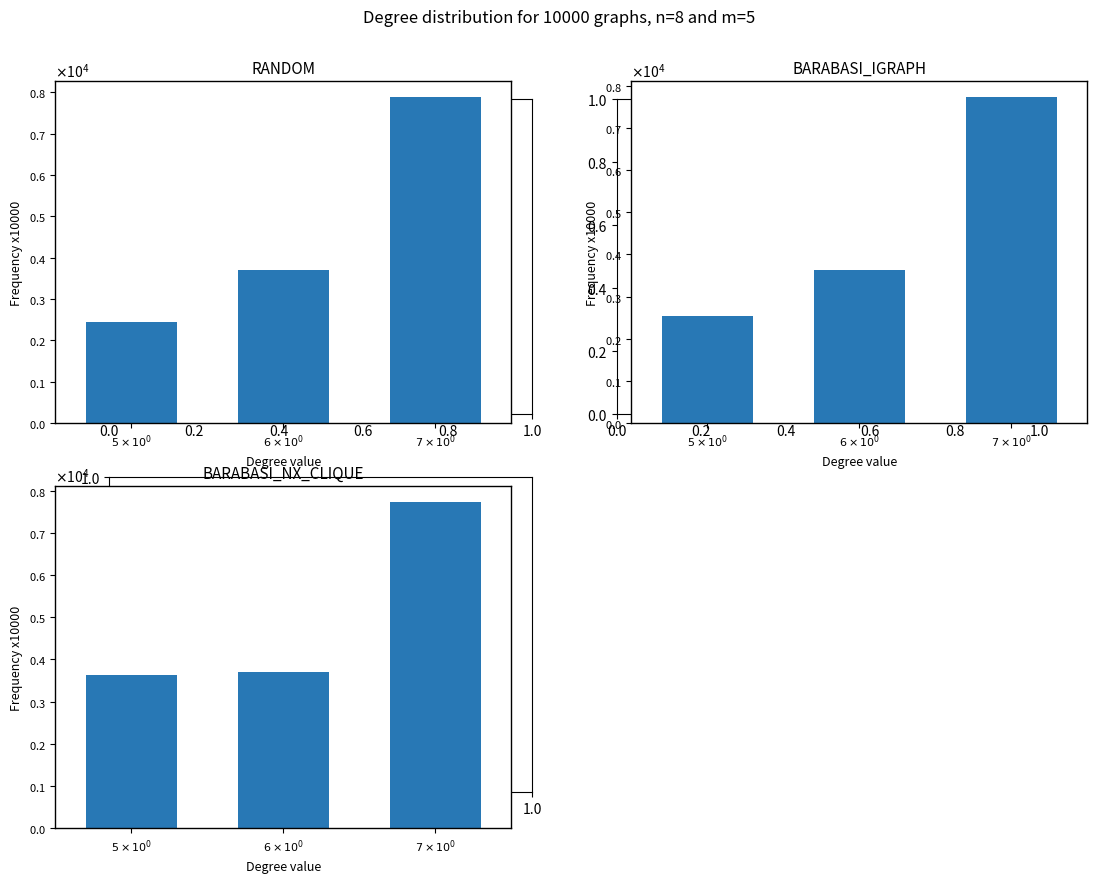

What is the average value of the RANDOM series?

4677